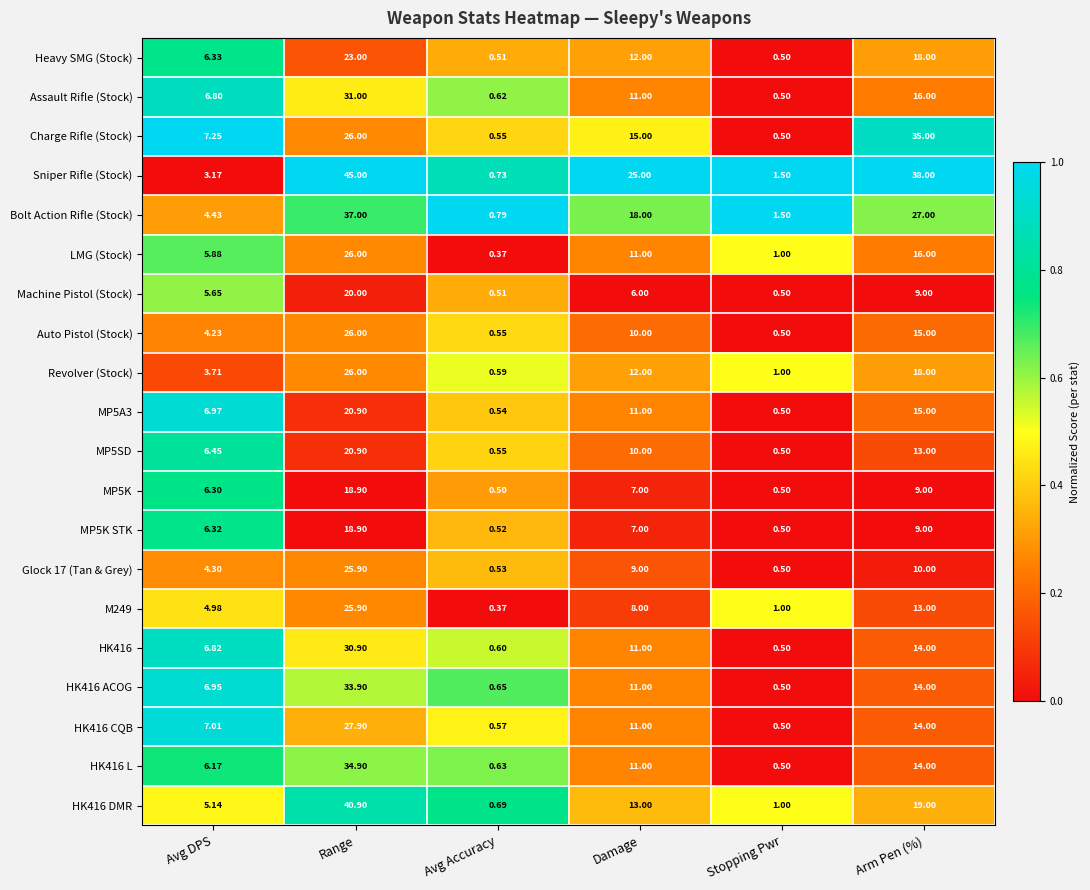

List the labels in order of HK416 ACOG value, largest first.

Range, Arm Pen (%), Damage, Avg DPS, Avg Accuracy, Stopping Pwr